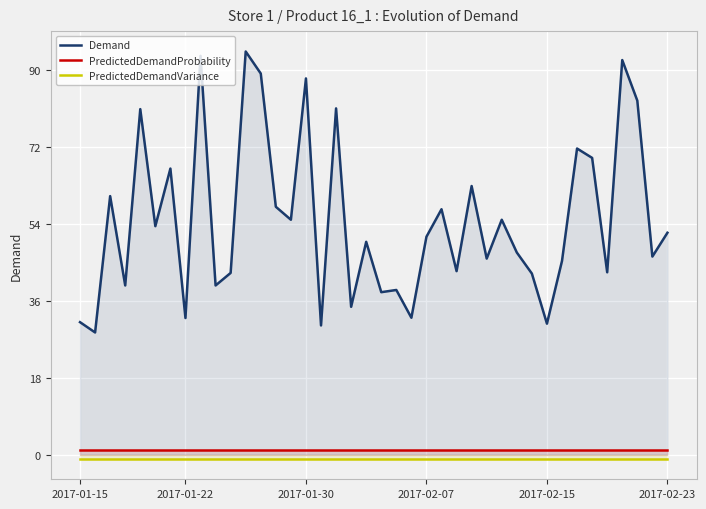

How many lines are shown in the chart?

3